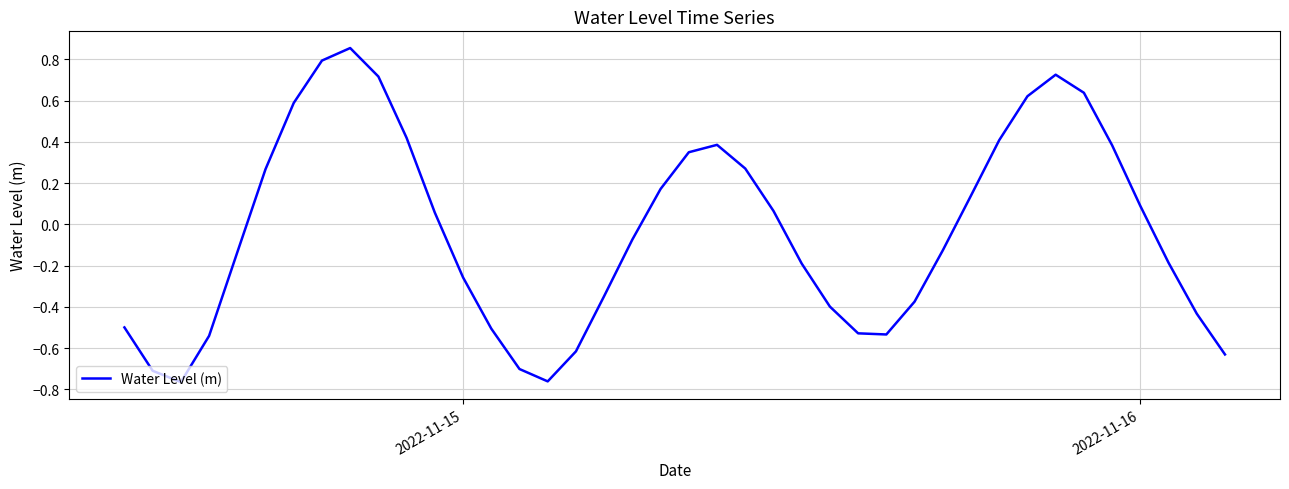

What is the difference between the maximum and minimum values?

1.6